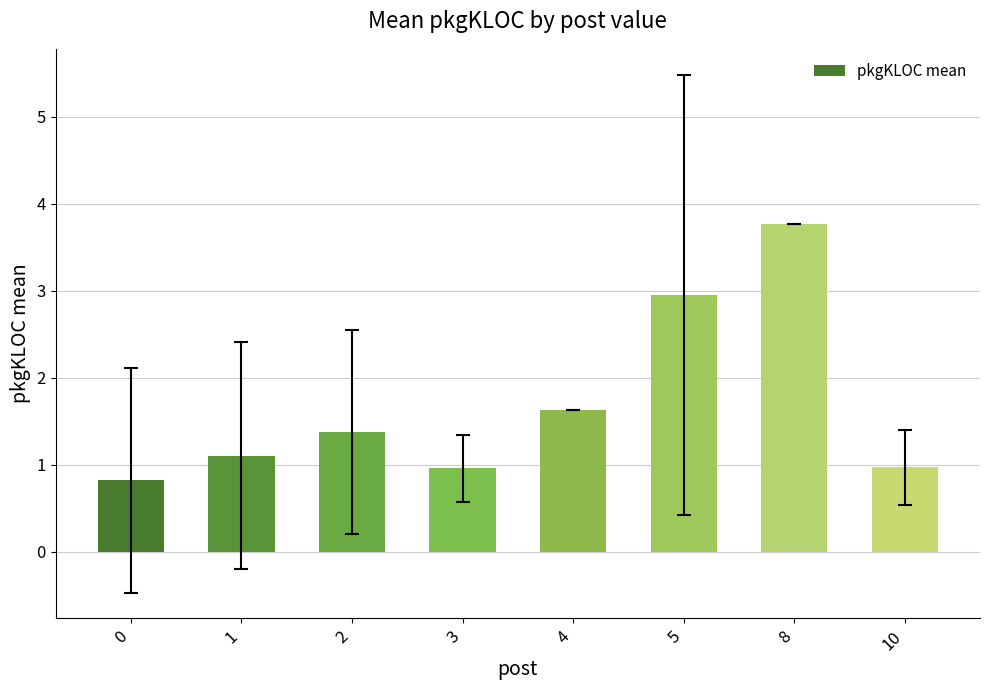

What is the difference between the second highest and second lowest values?

2.0